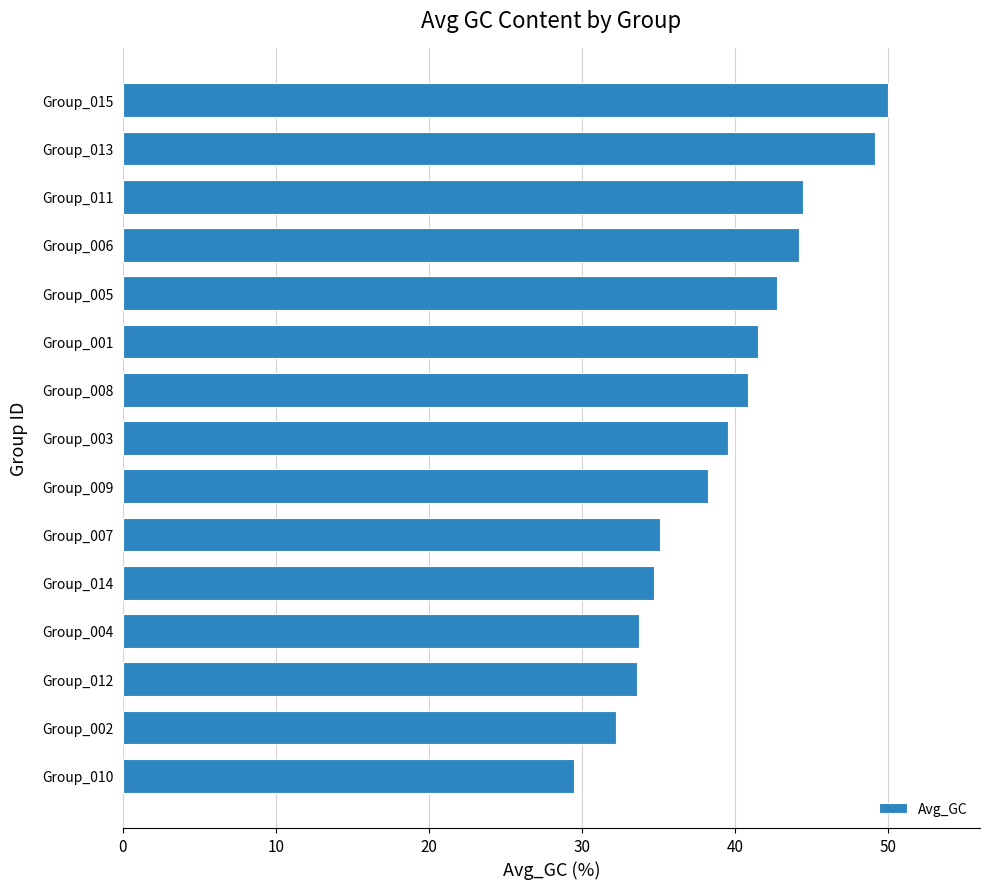

The chart shows a value of 8.7 at Group_014. True or false?

False